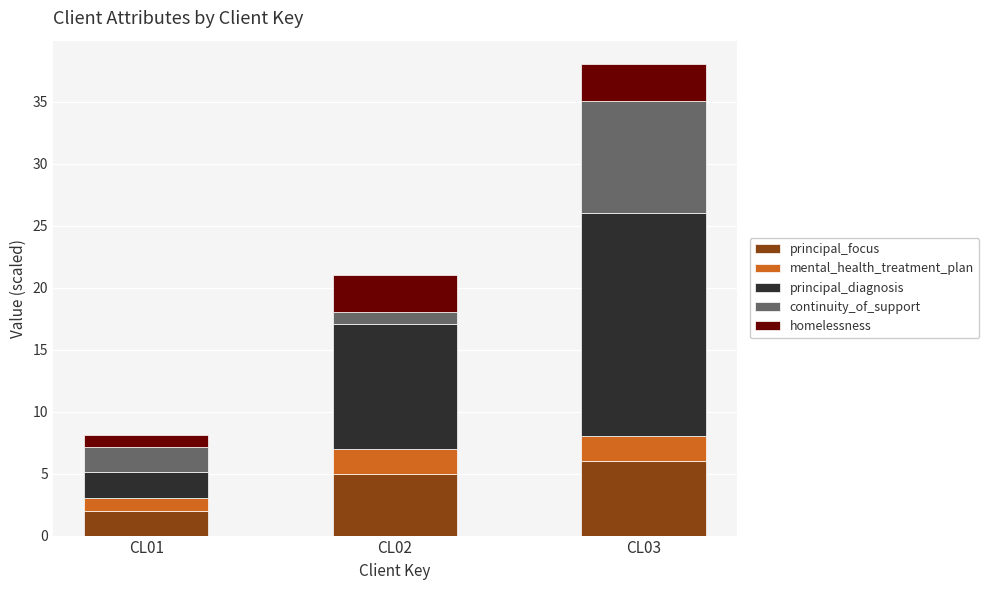

What is the total value across all series at CL02?

21.0